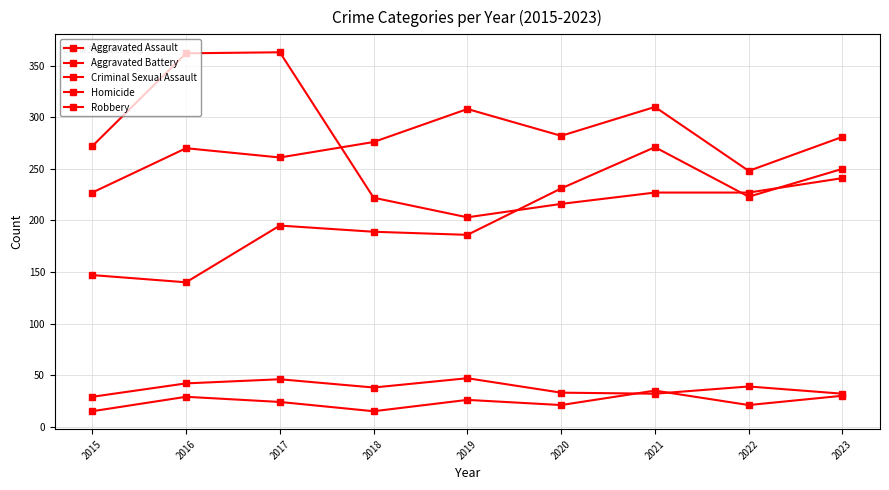

Reading left to right, extract all data points from this chart.

Aggravated Assault: 147	140	195	189	186	231	271	223	250
Aggravated Battery: 227	270	261	276	308	282	310	248	281
Criminal Sexual Assault: 29	42	46	38	47	33	32	39	32
Homicide: 15	29	24	15	26	21	35	21	30
Robbery: 272	362	363	222	203	216	227	227	241